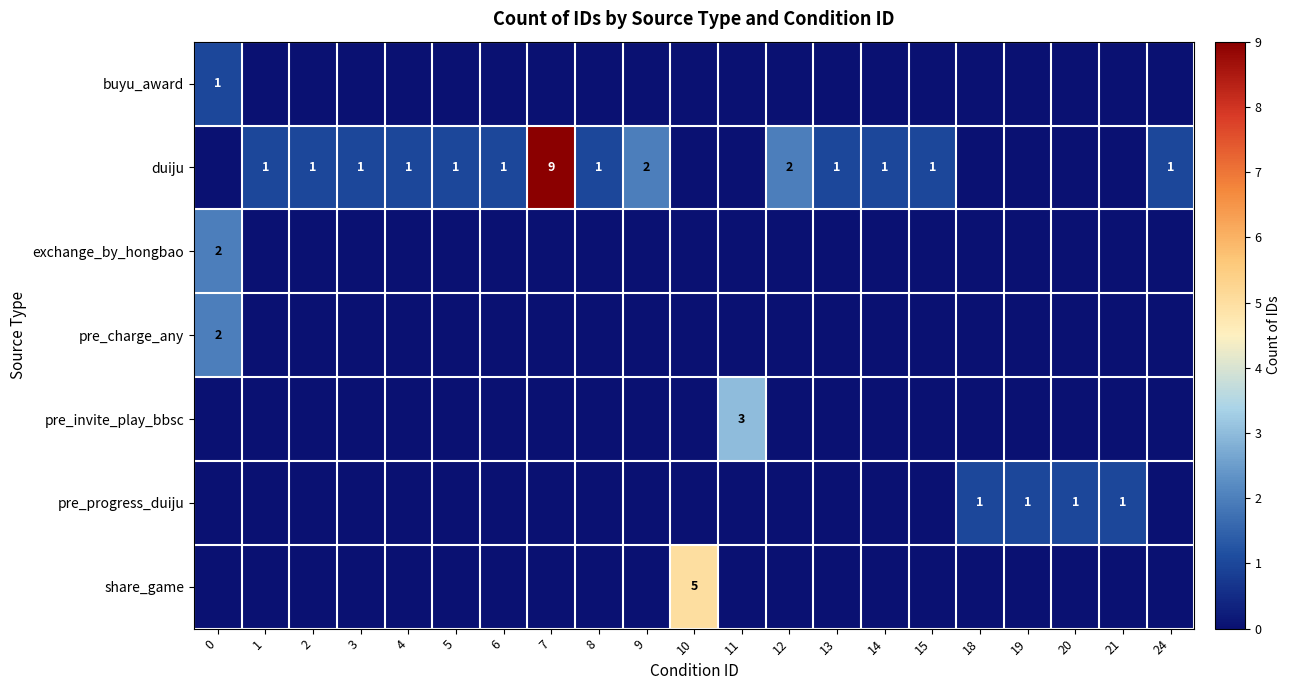

What is the sum of all row_6 values?

5